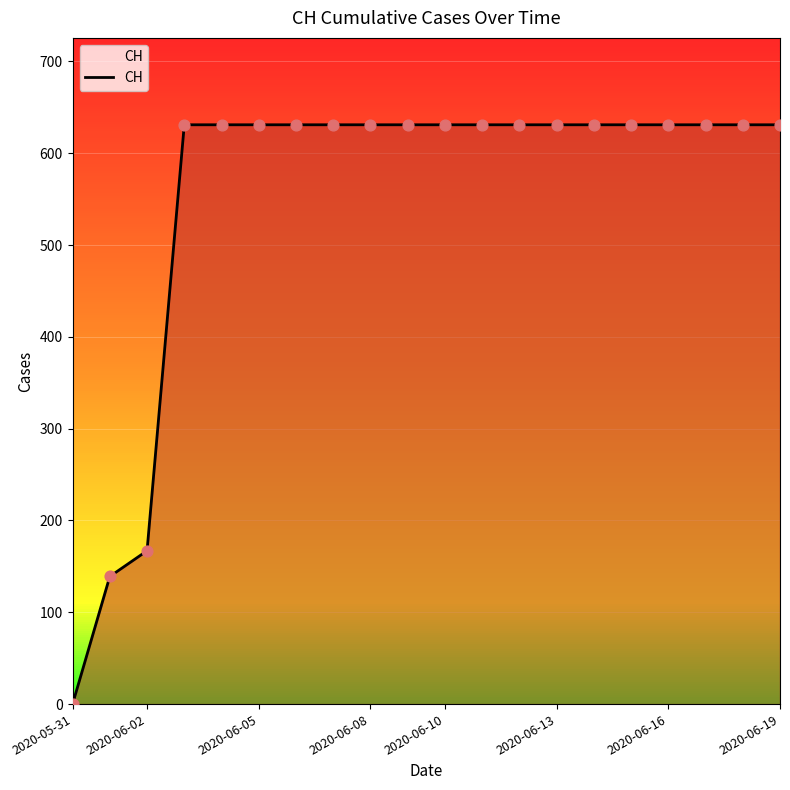

What is the difference between the maximum and minimum values?

631